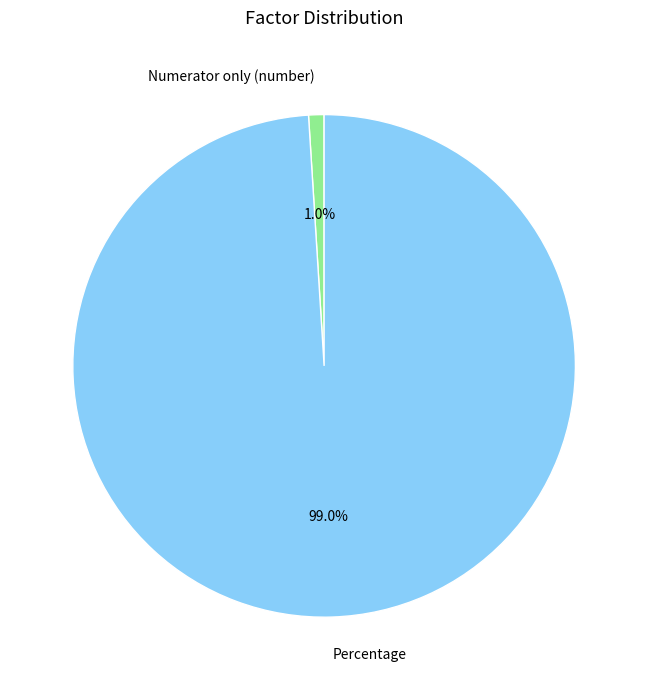

How many slices are in this pie chart?

2